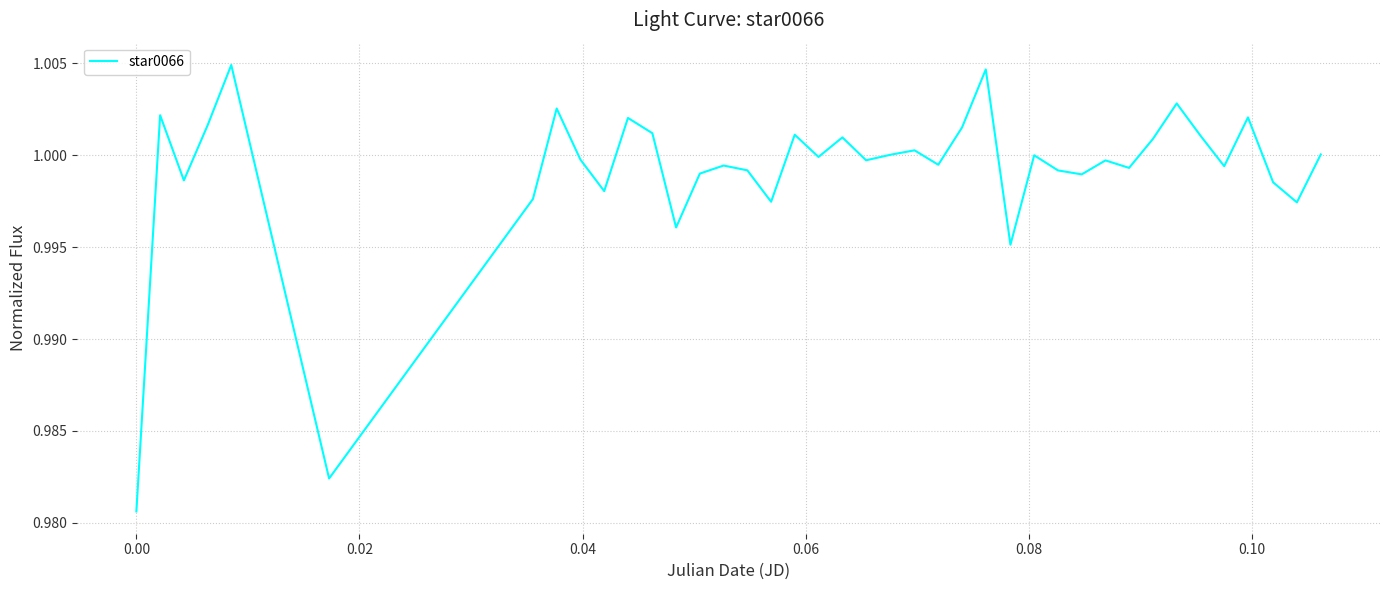

What is the maximum value shown in the chart?

1.0